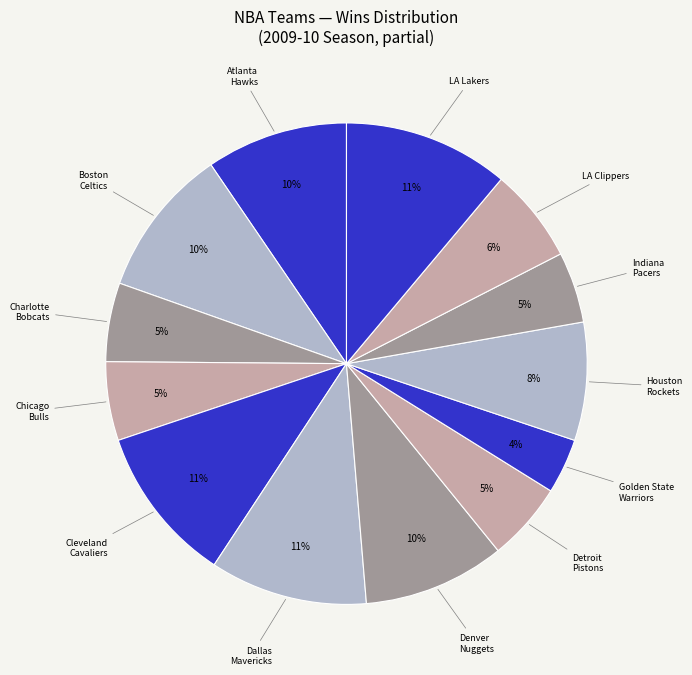

Does any single category account for the majority?

No